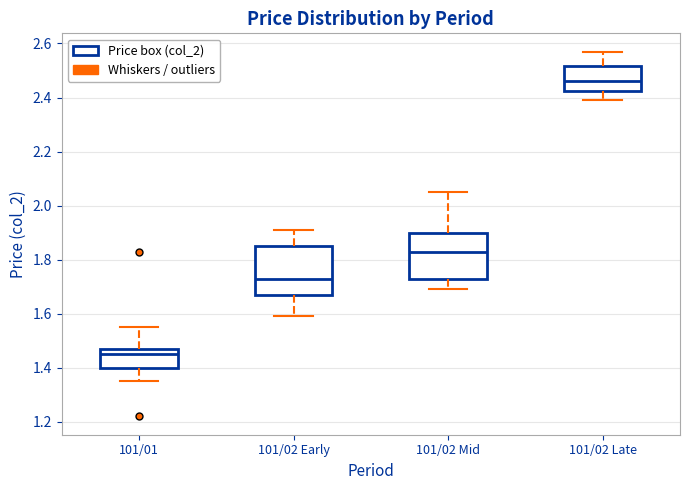

Reading left to right, read every box against the y-axis: the position of its median line, the range the box covers, and the ends of its whiskers. The values are not printed on the chart, so give them approximately, as read against the axis.

101/01: median 1.46, box 1.40 to 1.48, whiskers 1.36 to 1.56
101/02 Early: median 1.74, box 1.68 to 1.86, whiskers 1.60 to 1.92
101/02 Mid: median 1.84, box 1.72 to 1.90, whiskers 1.70 to 2.06
101/02 Late: median 2.46, box 2.42 to 2.52, whiskers 2.40 to 2.58